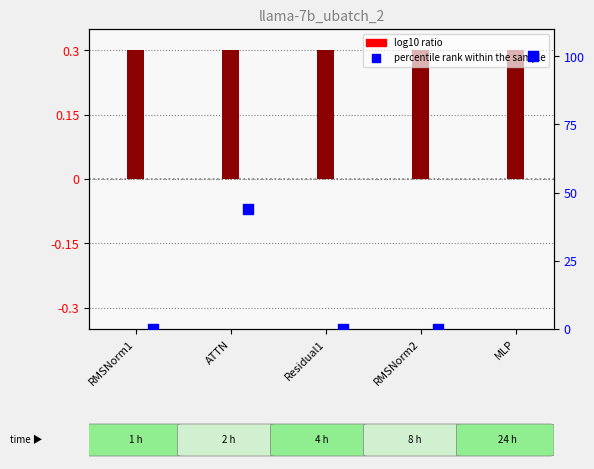

Which series has the widest spread of Y values?

percentile rank within the sample